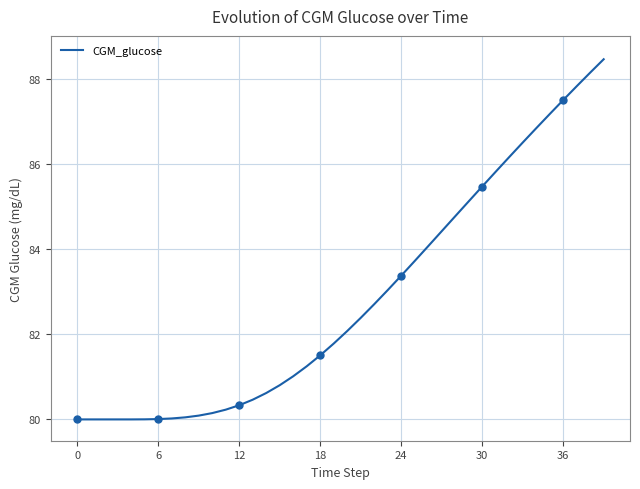

Reading right to left, transcribe all the data shown in this chart.

88.5	88.1	87.8	87.5	87.2	86.8	86.5	86.2	85.8	85.5	85.1	84.8	84.4	84.1	83.7	83.4	83.0	82.7	82.4	82.1	81.8	81.5	81.2	81.0	80.8	80.6	80.5	80.3	80.2	80.1	80.1	80.0	80.0	80.0	80.0	80.0	80.0	80.0	80.0	80.0